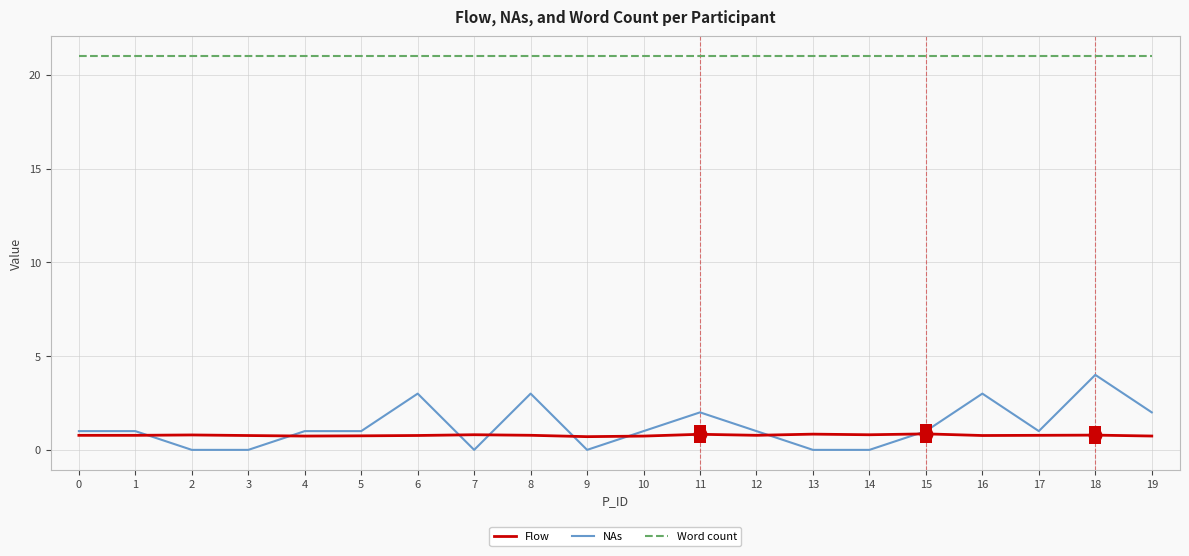

What is the minimum value for Flow?

0.7